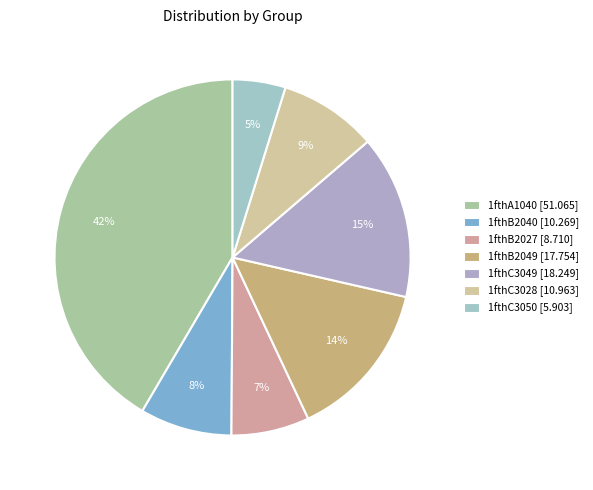

Which slice is the smallest?

1fthC3050